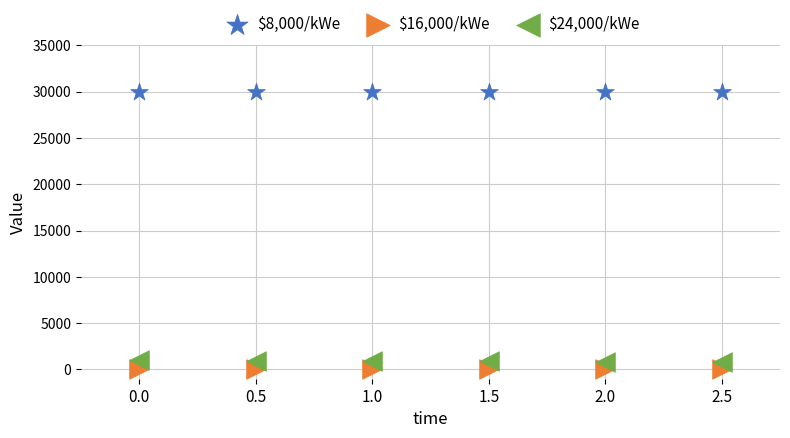

Which series contains the highest Y value?

$8,000/kWe